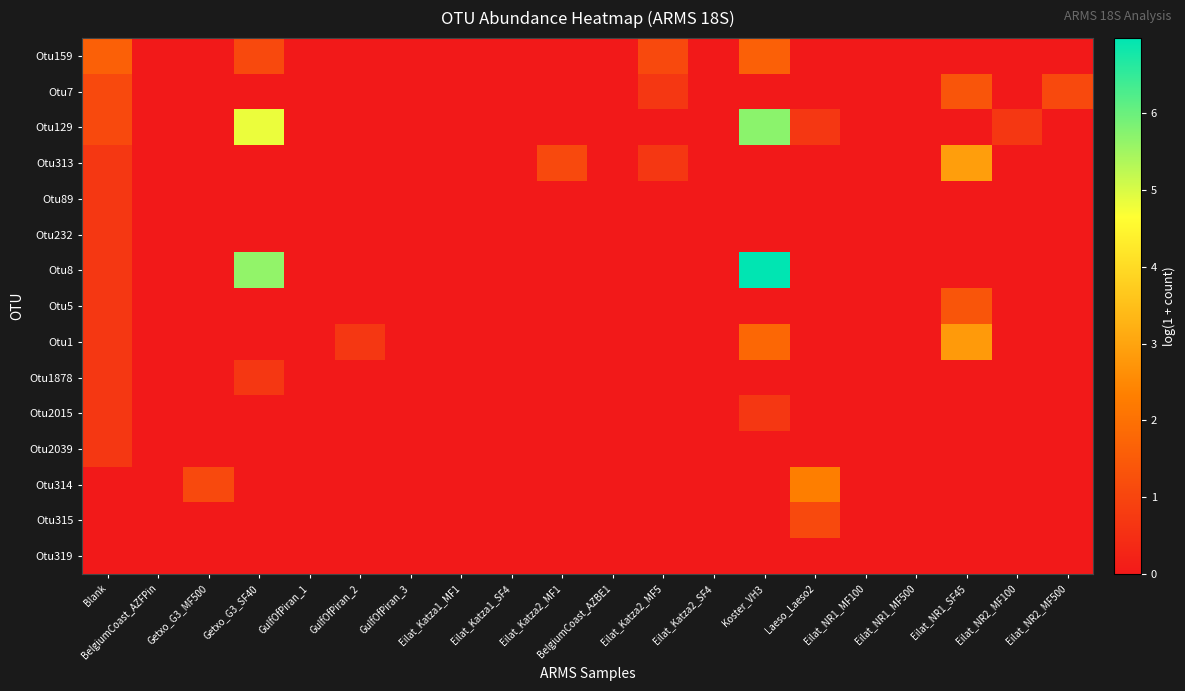

Rank the series by their maximum value, from highest to lowest.

Otu8, Otu129, Otu313, Otu1, Otu314, Otu159, Otu7, Otu5, Otu315, Otu89, Otu232, Otu1878, Otu2015, Otu2039, Otu319